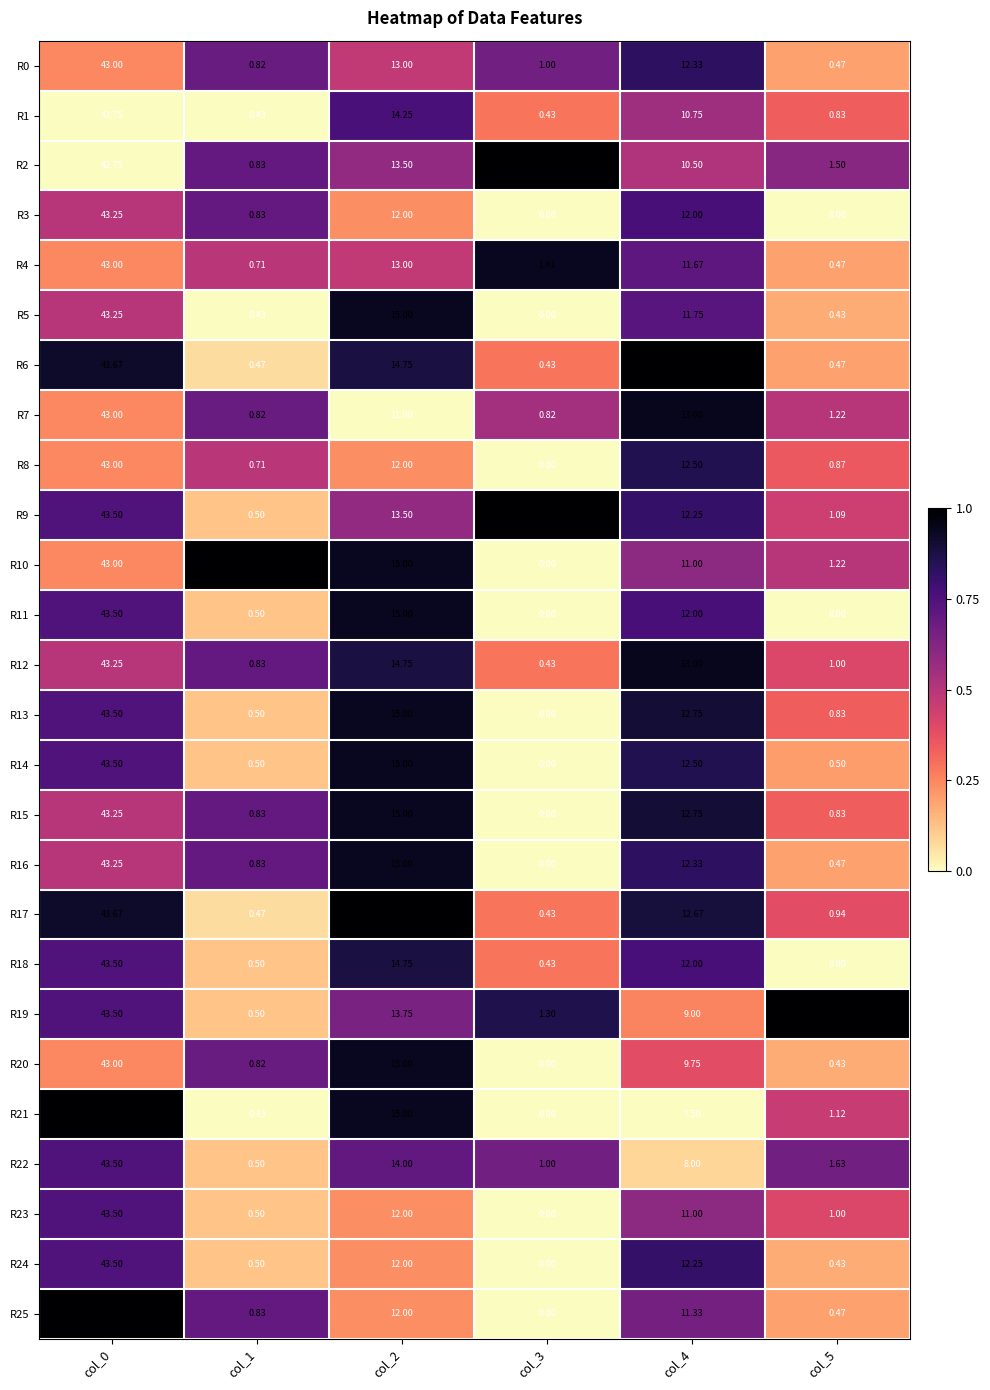

Is the value of R4 at col_3 greater than the value of R0 at col_4?

No